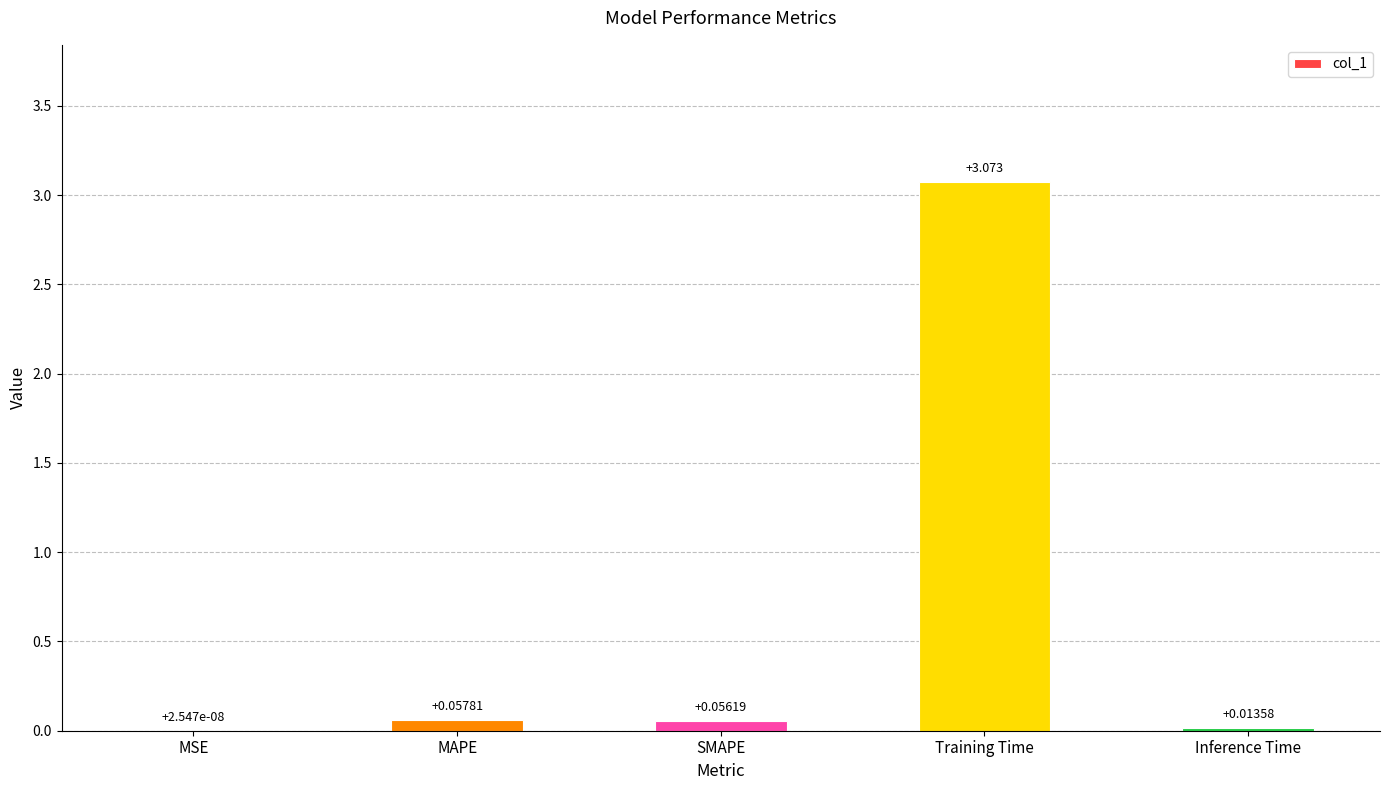

Which category has the highest value across all series?

Training Time